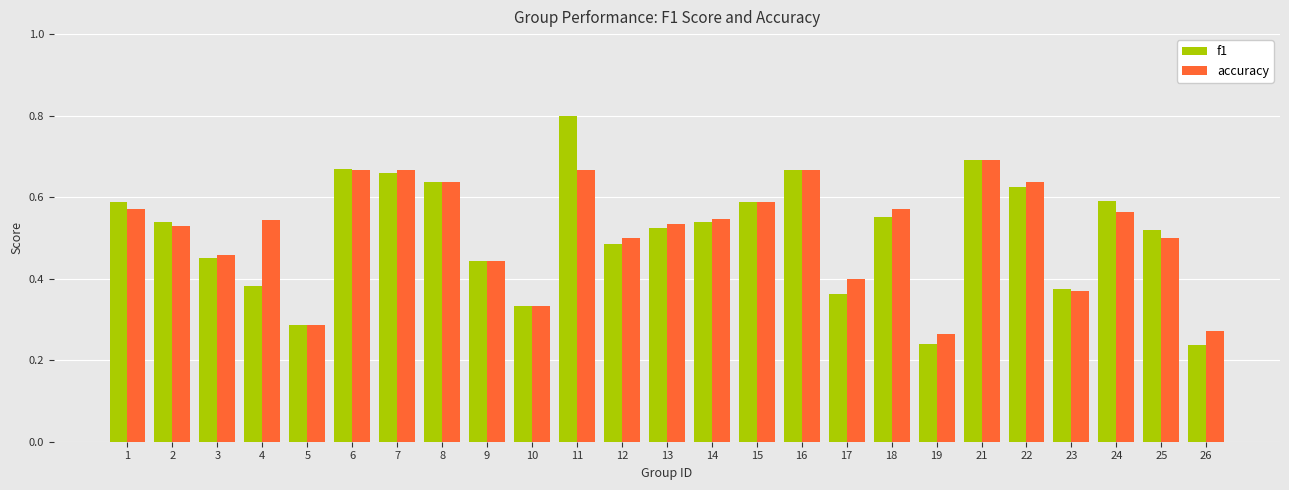

At which category is the sum across all series the highest?

11